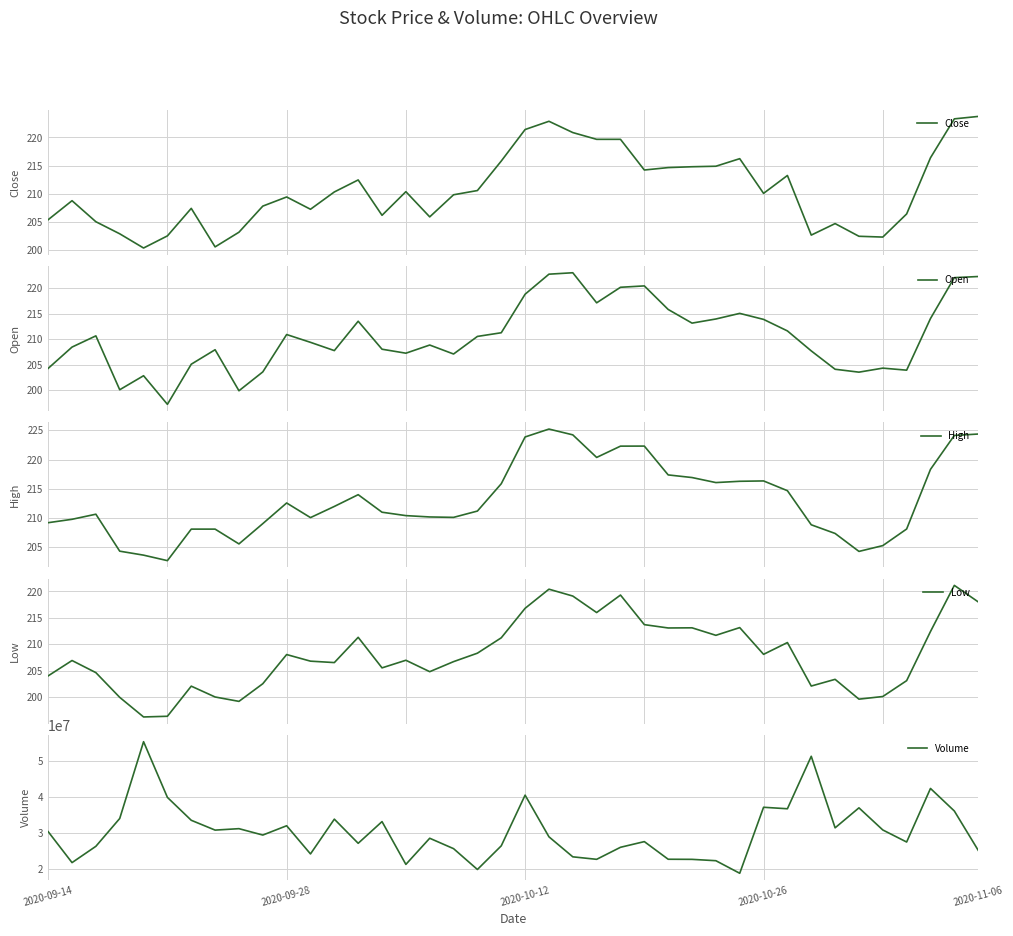

What is the lowest value of the Volume series?

18879600